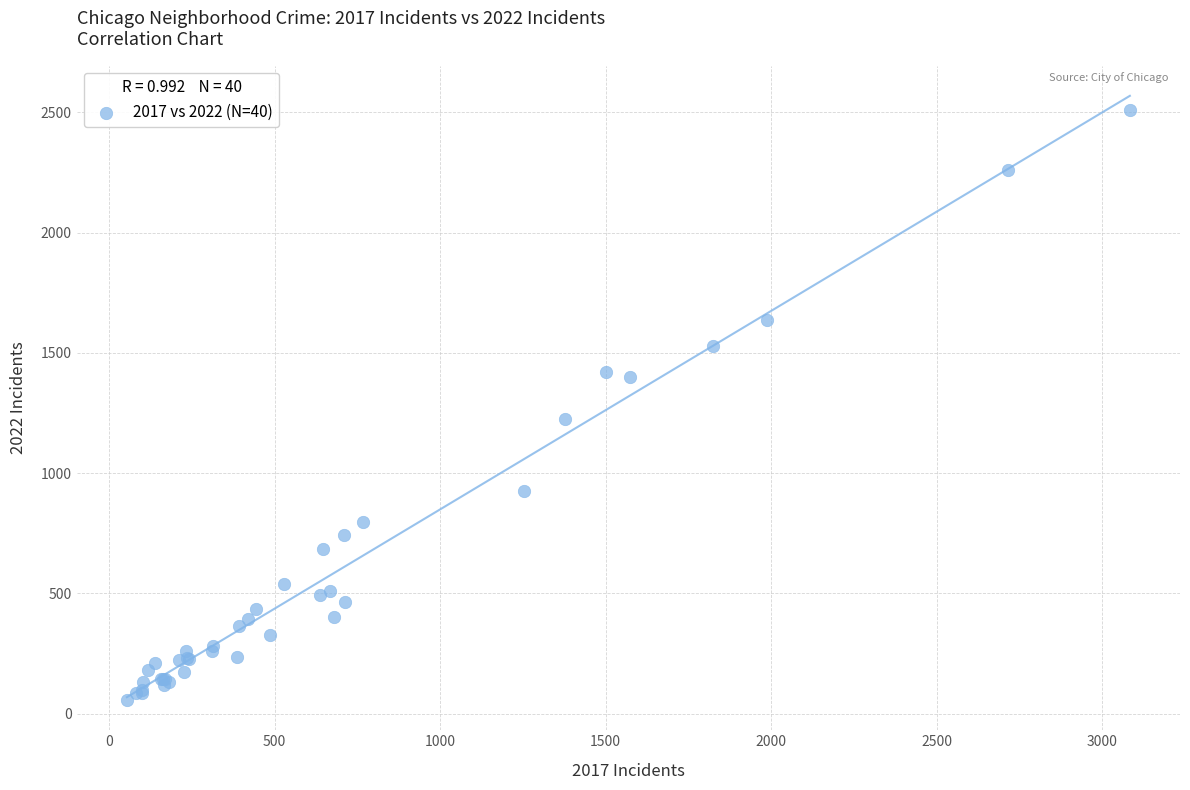

What Y value in the scatter plot is closest to 1284?

1226